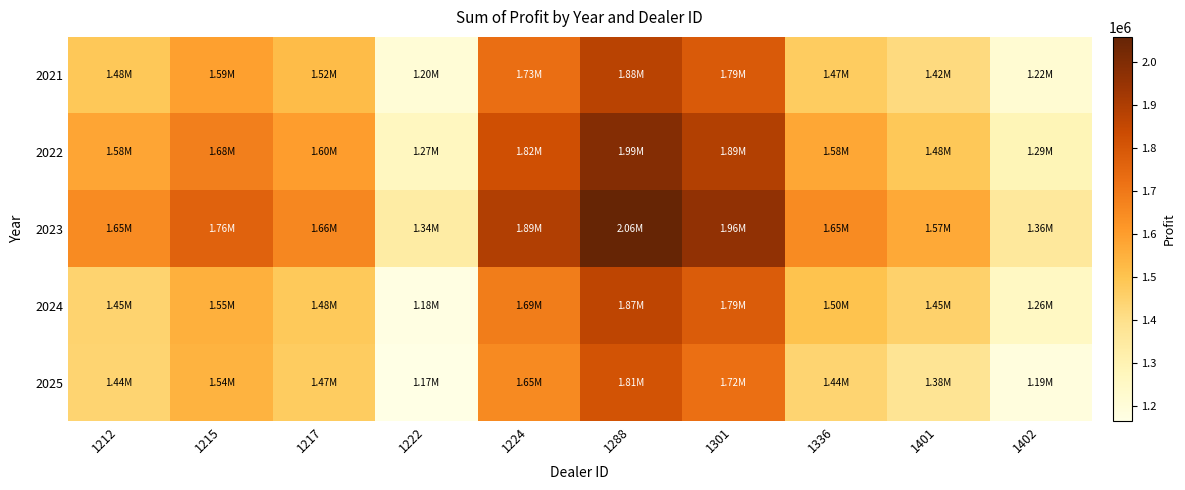

Reading left to right, what are all the values shown in this chart?

2021: 1212=1484358.0	1215=1592741.0	1217=1518229.0	1222=1204547.0	1224=1729280.0	1288=1875809.0	1301=1788631.0	1336=1471548.0	1401=1417136.0	1402=1216051.0
2022: 1212=1578889.0	1215=1680542.0	1217=1599234.0	1222=1265167.0	1224=1822764.0	1288=1989841.0	1301=1890045.0	1336=1576430.0	1401=1484442.0	1402=1290649.0
2023: 1212=1649402.0	1215=1762536.0	1217=1657809.0	1222=1339217.0	1224=1893395.0	1288=2058232.0	1301=1961136.0	1336=1649406.0	1401=1566862.0	1402=1358612.0
2024: 1212=1445739.0	1215=1549374.2	1217=1480208.5	1222=1175944.0	1224=1687054.0	1288=1865720.0	1301=1785147.8	1336=1502200.0	1401=1452289.8	1402=1258113.5
2025: 1212=1441584.0	1215=1542790.0	1217=1471883.0	1222=1165968.5	1224=1651847.0	1288=1813721.0	1301=1724506.5	1336=1444362.0	1401=1380523.0	1402=1190363.5